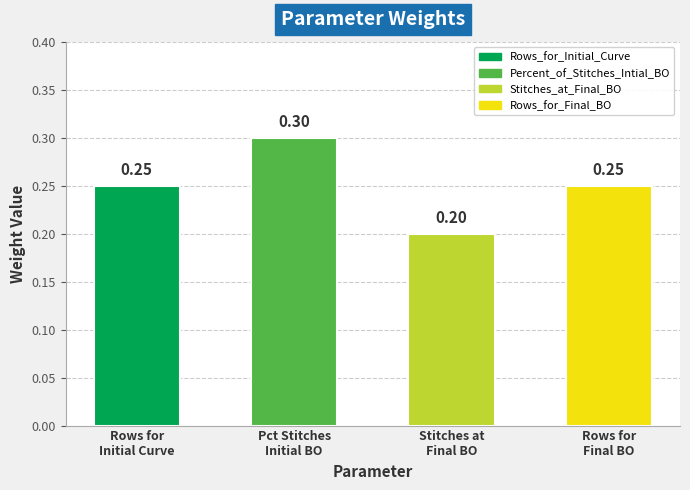

Which label corresponds to the smallest value in the chart?

Stitches_at_Final_BO